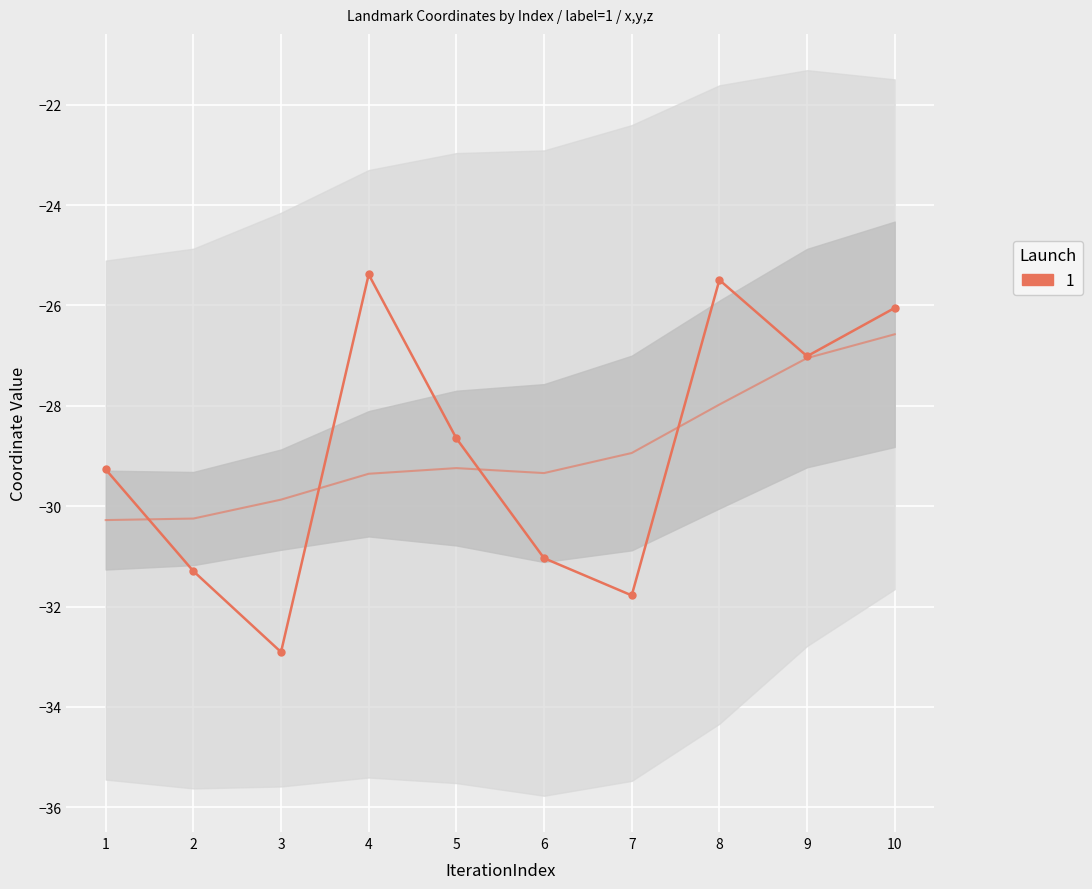

List the labels in order of value, smallest first.

3, 7, 2, 6, 1, 5, 9, 10, 8, 4